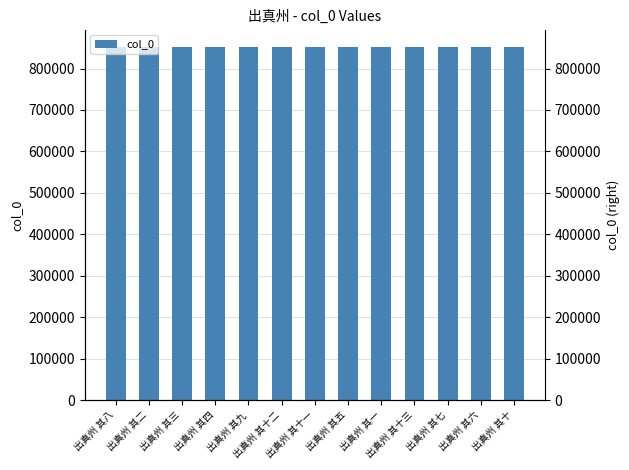

Rank the categories by value from lowest to highest.

出真州 其一, 出真州 其十, 出真州 其六, 出真州 其八, 出真州 其九, 出真州 其五, 出真州 其四, 出真州 其三, 出真州 其十三, 出真州 其二, 出真州 其七, 出真州 其十一, 出真州 其十二